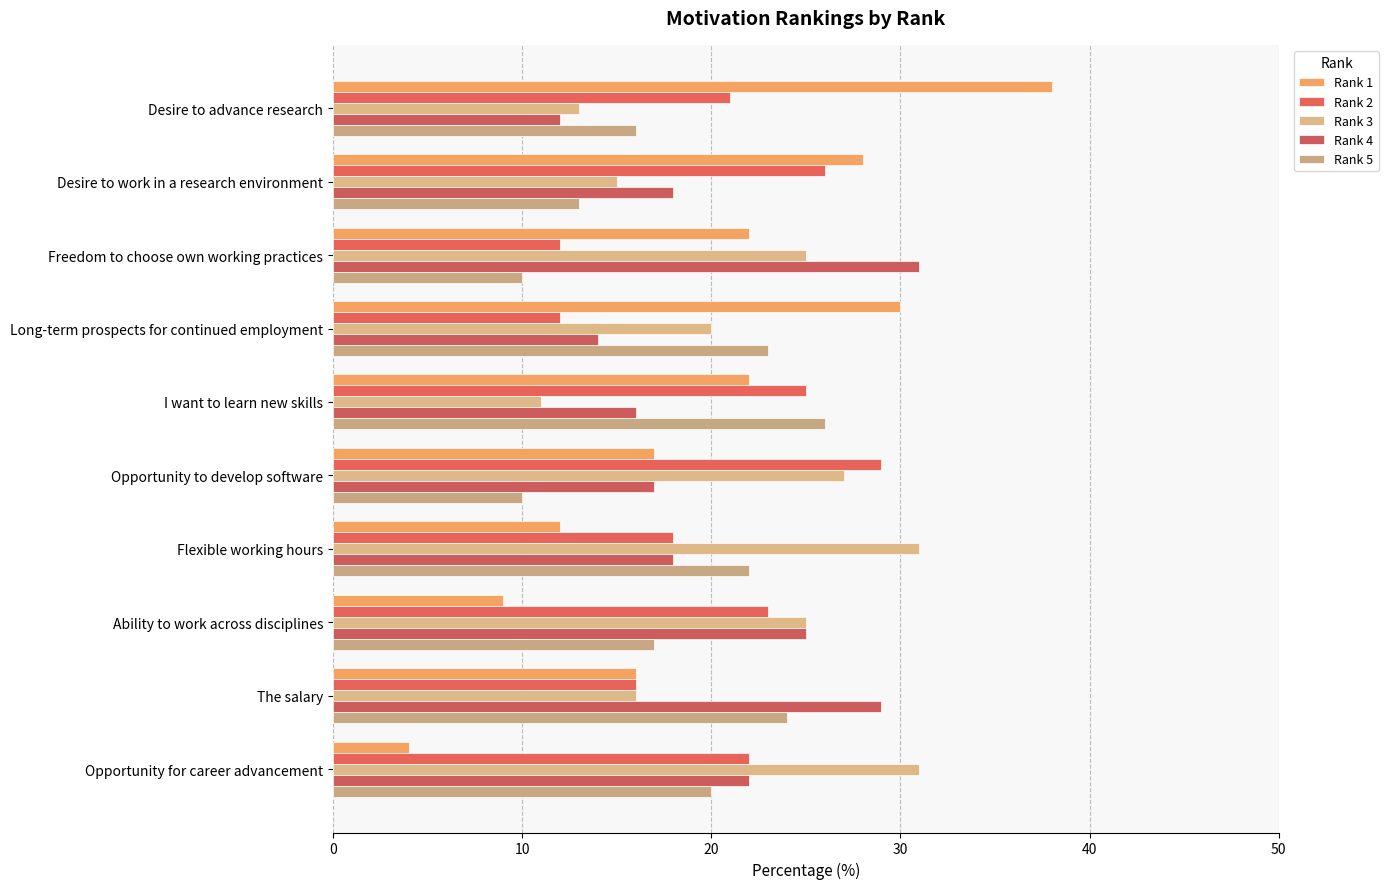

Reading left to right, what are all the values shown in this chart?

Rank 1: 38	28	22	30	22	17	12	9	16	4
Rank 2: 21	26	12	12	25	29	18	23	16	22
Rank 3: 13	15	25	20	11	27	31	25	16	31
Rank 4: 12	18	31	14	16	17	18	25	29	22
Rank 5: 16	13	10	23	26	10	22	17	24	20